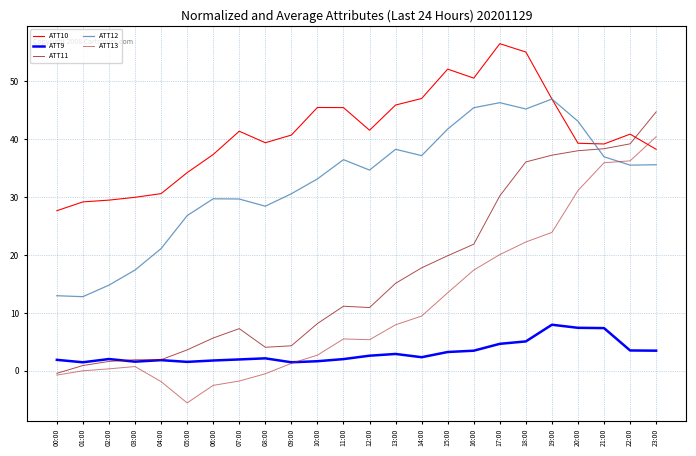

What is the difference between the highest and lowest values at 22:00?

37.4